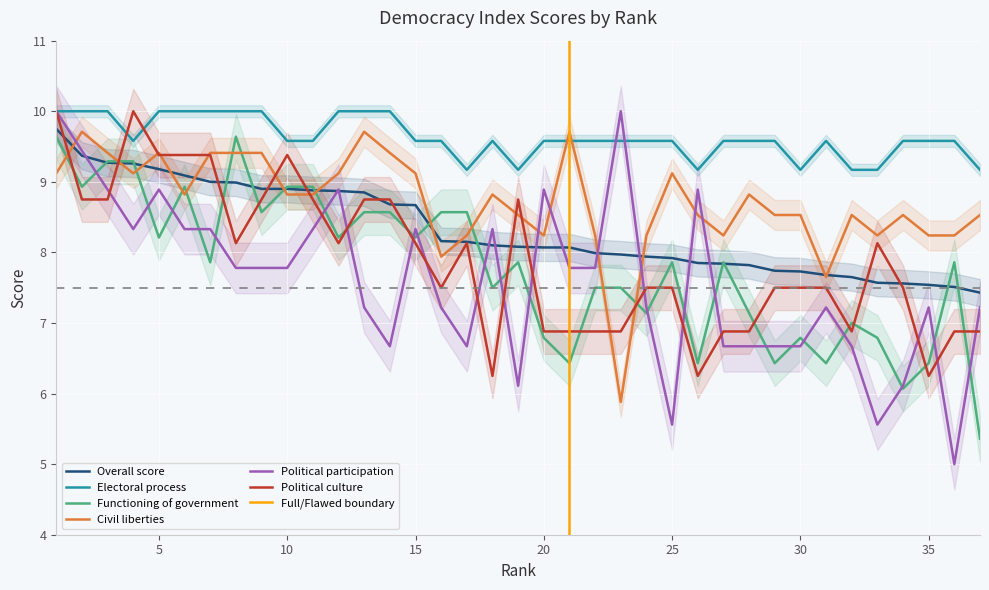

Reading right to left, transcribe all the data shown in this chart.

Overall score: 7.4	7.5	7.5	7.6	7.6	7.7	7.7	7.7	7.7	7.8	7.8	7.8	7.9	7.9	8.0	8.0	8.1	8.1	8.1	8.1	8.2	8.2	8.7	8.7	8.8	8.9	8.9	8.9	8.9	9.0	9.0	9.1	9.2	9.3	9.3	9.4	9.8
Electoral process: 9.2	9.6	9.6	9.6	9.2	9.2	9.6	9.2	9.6	9.6	9.6	9.2	9.6	9.6	9.6	9.6	9.6	9.6	9.2	9.6	9.2	9.6	9.6	10.0	10.0	10.0	9.6	9.6	10.0	10.0	10.0	10.0	10.0	9.6	10.0	10.0	10.0
Functioning of government: 5.4	7.9	6.4	6.1	6.8	7.0	6.4	6.8	6.4	7.1	7.9	6.4	7.9	7.1	7.5	7.5	6.4	6.8	7.9	7.5	8.6	8.6	8.2	8.6	8.6	8.2	8.9	8.9	8.6	9.6	7.9	8.9	8.2	9.3	9.3	8.9	9.6
Civil liberties: 8.5	8.2	8.2	8.5	8.2	8.5	7.7	8.5	8.5	8.8	8.2	8.5	9.1	8.2	5.9	8.2	9.7	8.2	8.5	8.8	8.2	7.9	9.1	9.4	9.7	9.1	8.8	8.8	9.4	9.4	9.4	8.8	9.4	9.1	9.4	9.7	9.1
Political participation: 7.2	5.0	7.2	6.1	5.6	6.7	7.2	6.7	6.7	6.7	6.7	8.9	5.6	7.2	10.0	7.8	7.8	8.9	6.1	8.3	6.7	7.2	8.3	6.7	7.2	8.9	8.3	7.8	7.8	7.8	8.3	8.3	8.9	8.3	8.9	9.4	10.0
Political culture: 6.9	6.9	6.2	7.5	8.1	6.9	7.5	7.5	7.5	6.9	6.9	6.2	7.5	7.5	6.9	6.9	6.9	6.9	8.8	6.2	8.1	7.5	8.1	8.8	8.8	8.1	8.8	9.4	8.8	8.1	9.4	9.4	9.4	10.0	8.8	8.8	10.0